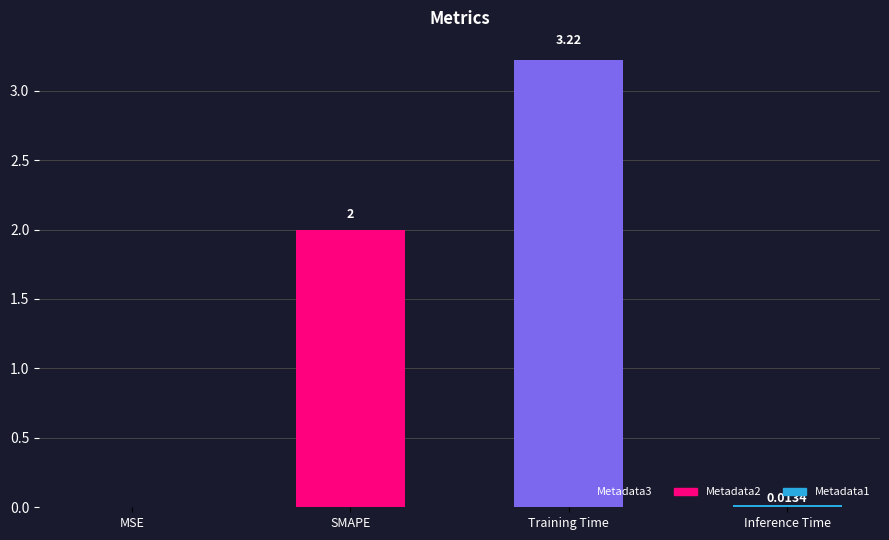

Between SMAPE and Training Time, which is larger?

Training Time